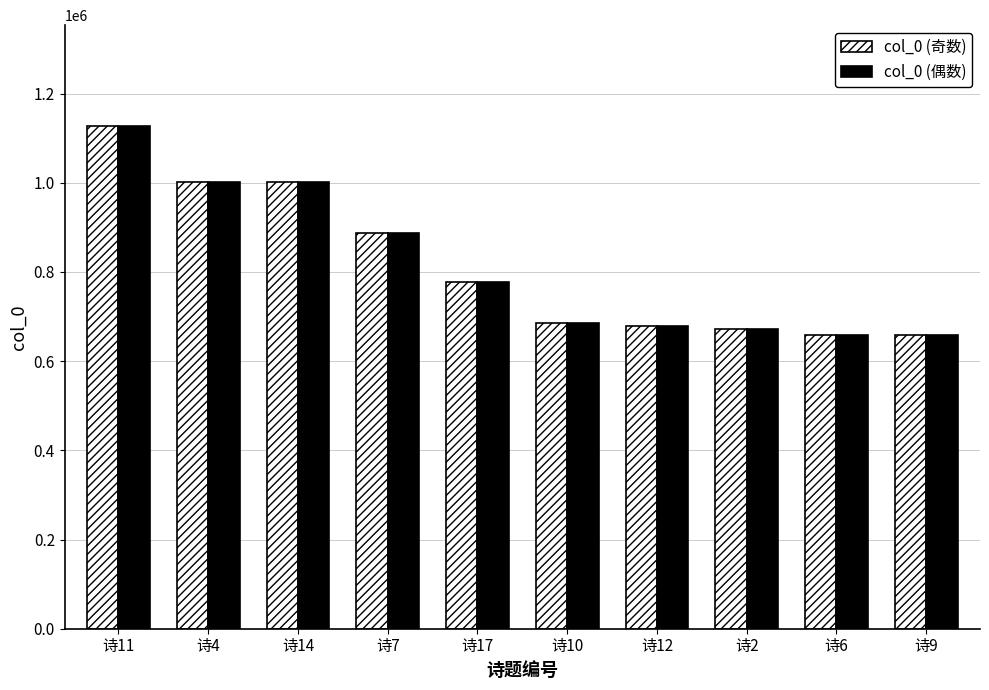

The value of col_0 (奇数) at 诗2 is 1085601. True or false?

False